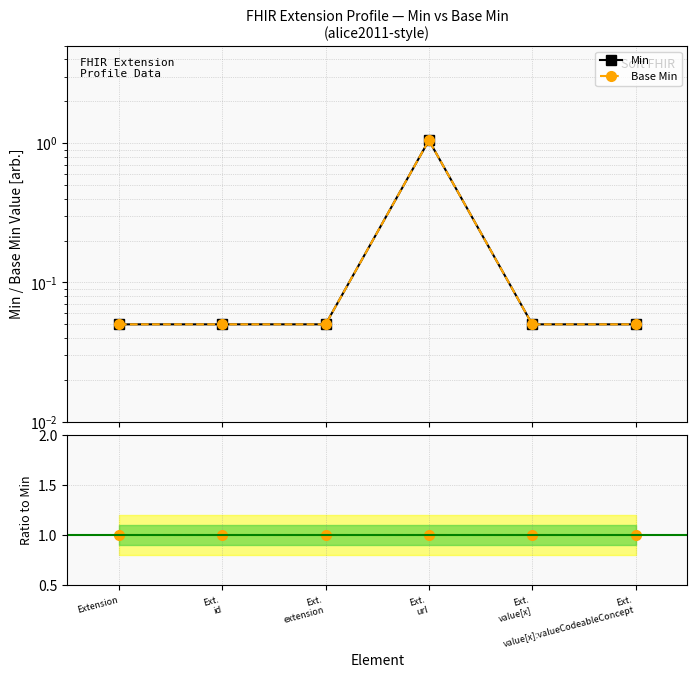

Reading left to right, transcribe all the data shown in this chart.

Min: 0.1	0.1	0.1	1.1	0.1	0.1
Base Min: 0.1	0.1	0.1	1.1	0.1	0.1
Base Min / Min: 1.0	1.0	1.0	1.0	1.0	1.0